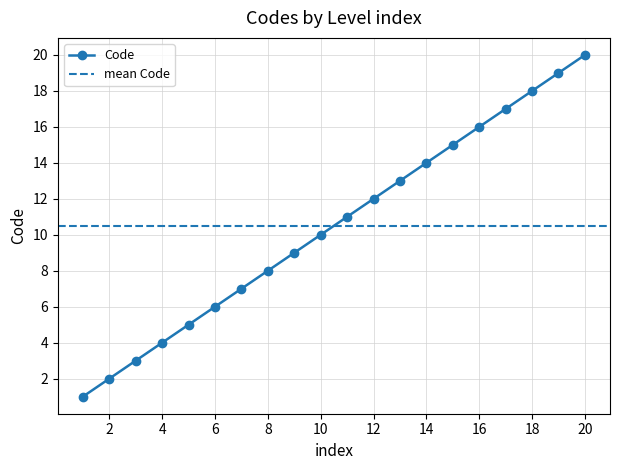

What is the change in value from 3 to 14?

+11